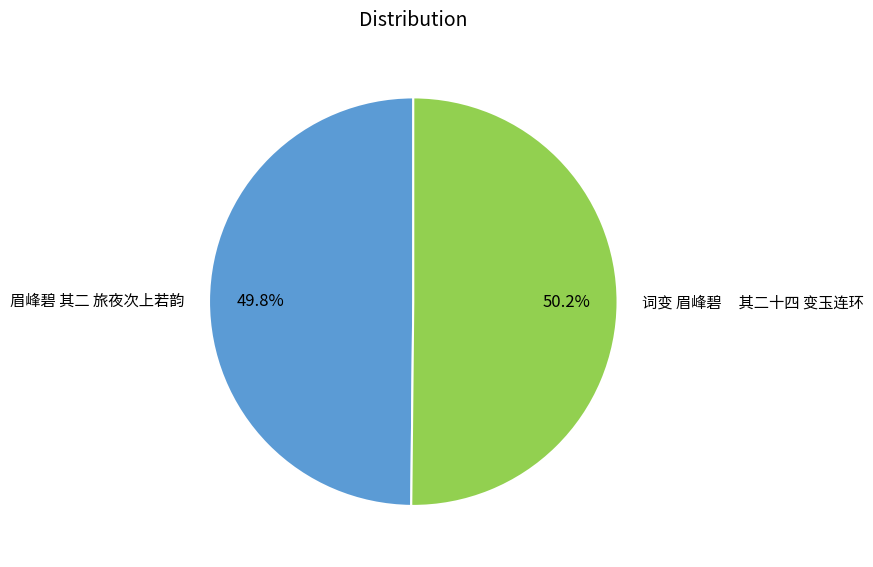

True or false: 眉峰碧 其二 旅夜次上若韵 accounts for 43% of the total.

False